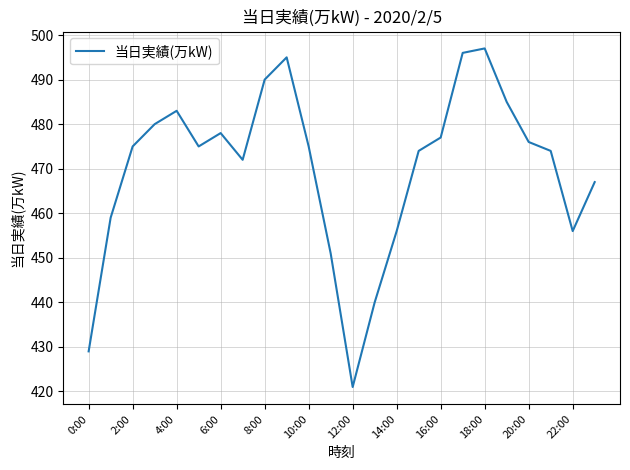

Does the chart have visible grid lines?

Yes